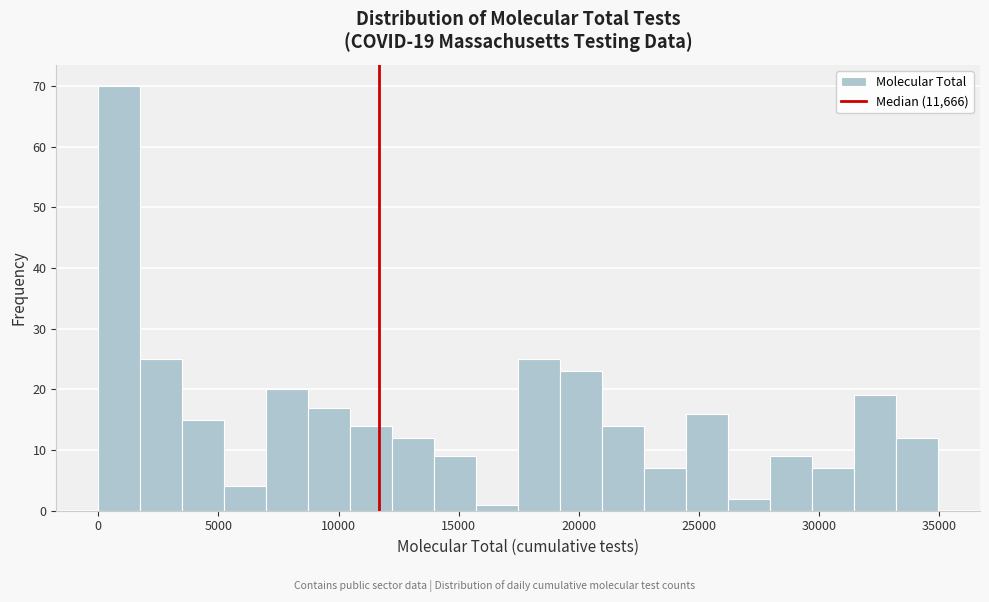

Around what value on the x-axis is the tallest bar? Give the approximate position of its centre, as read against the axis.

1000